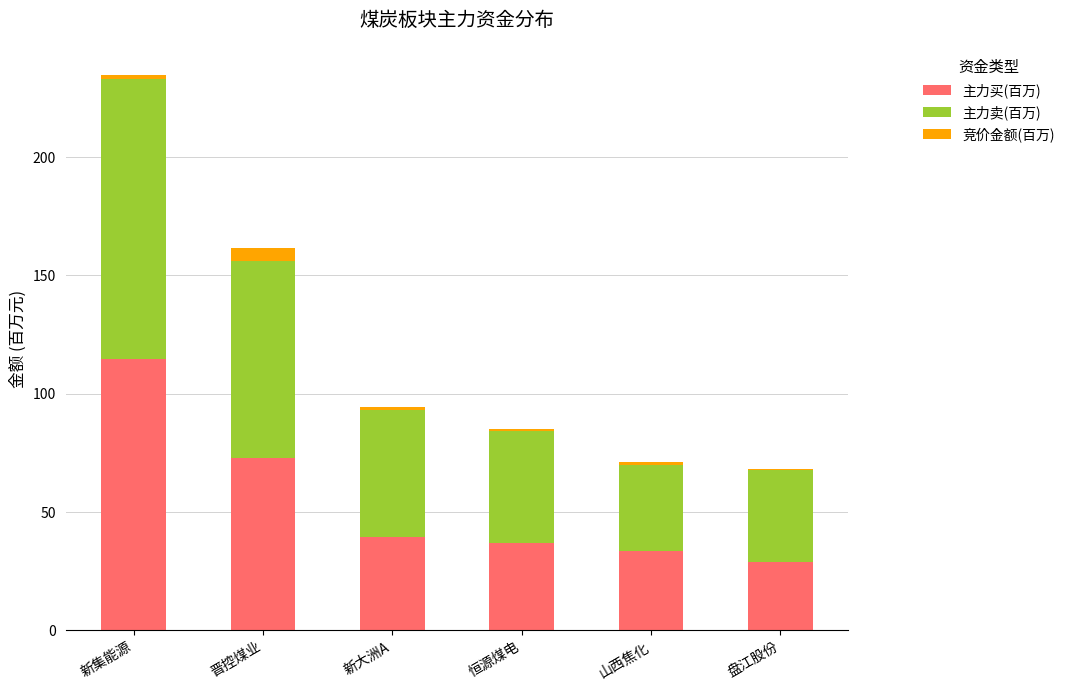

The value of 主力买(百万) at 盘江股份 is 51.0. True or false?

False